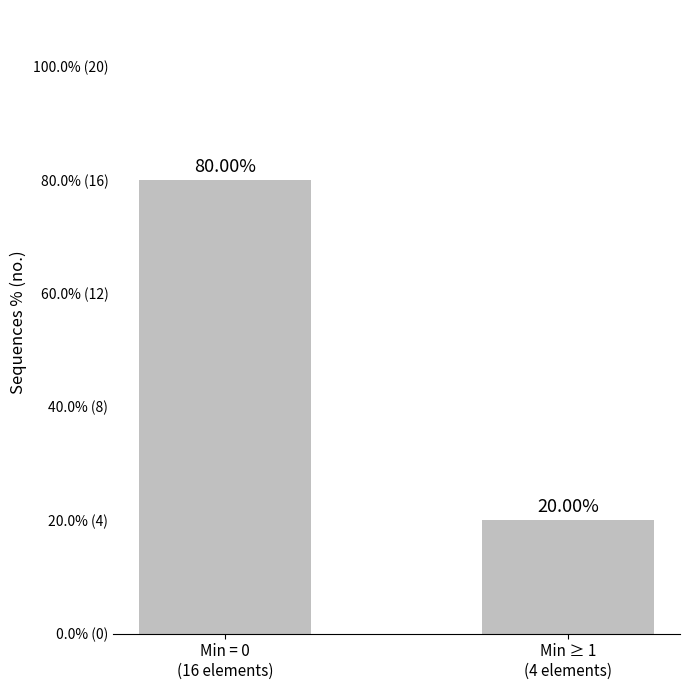

Are the bars horizontal?

No